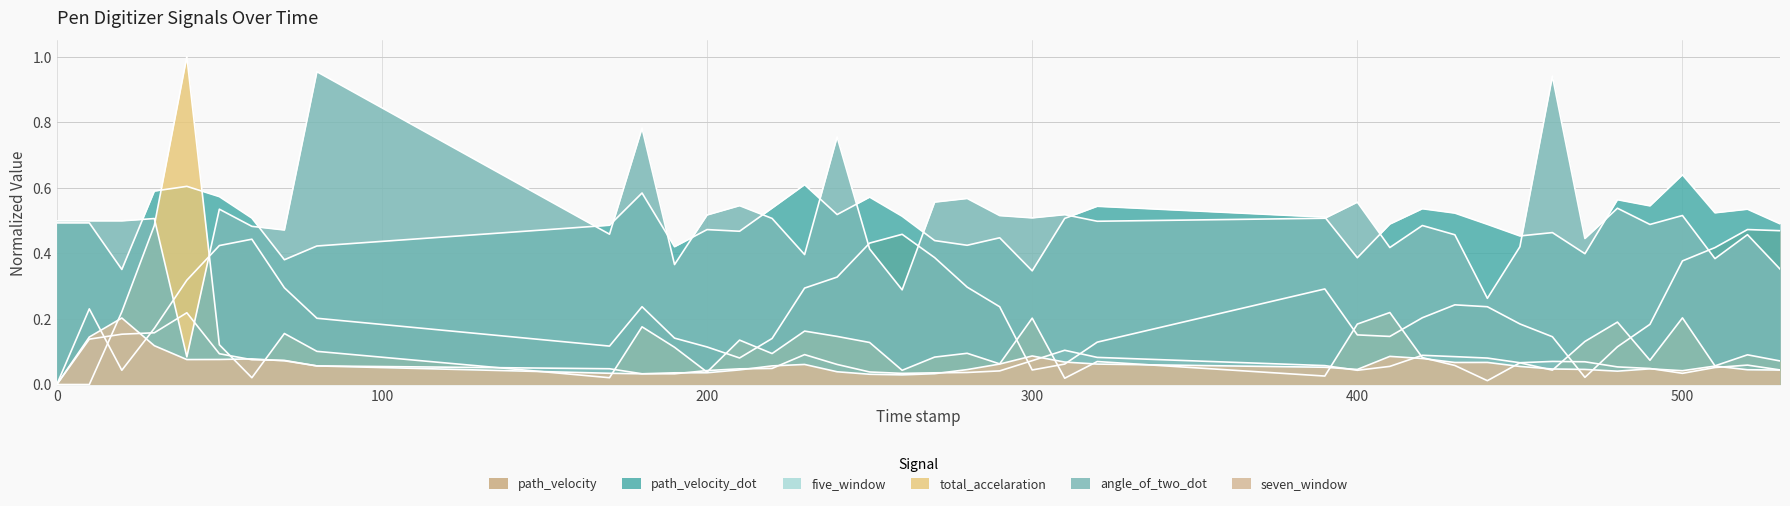

What is the sum of the five_window values at 180.0 and 60.0?

0.1